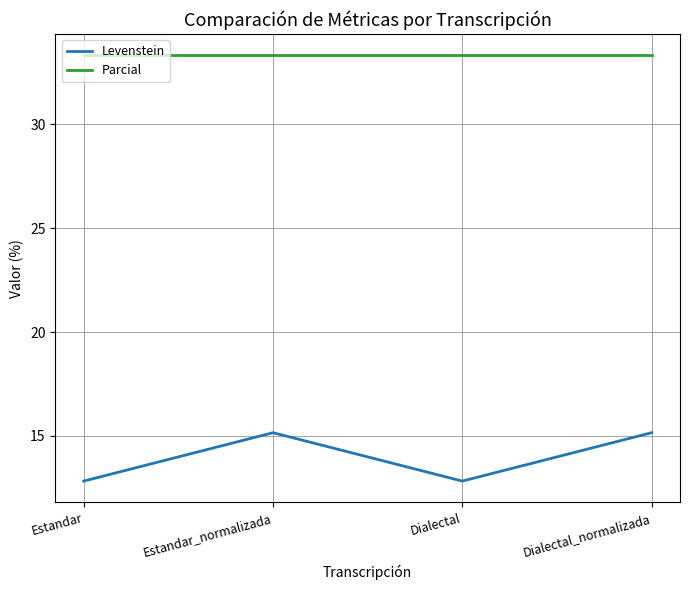

Read the Levenstein value at Estandar.

12.8